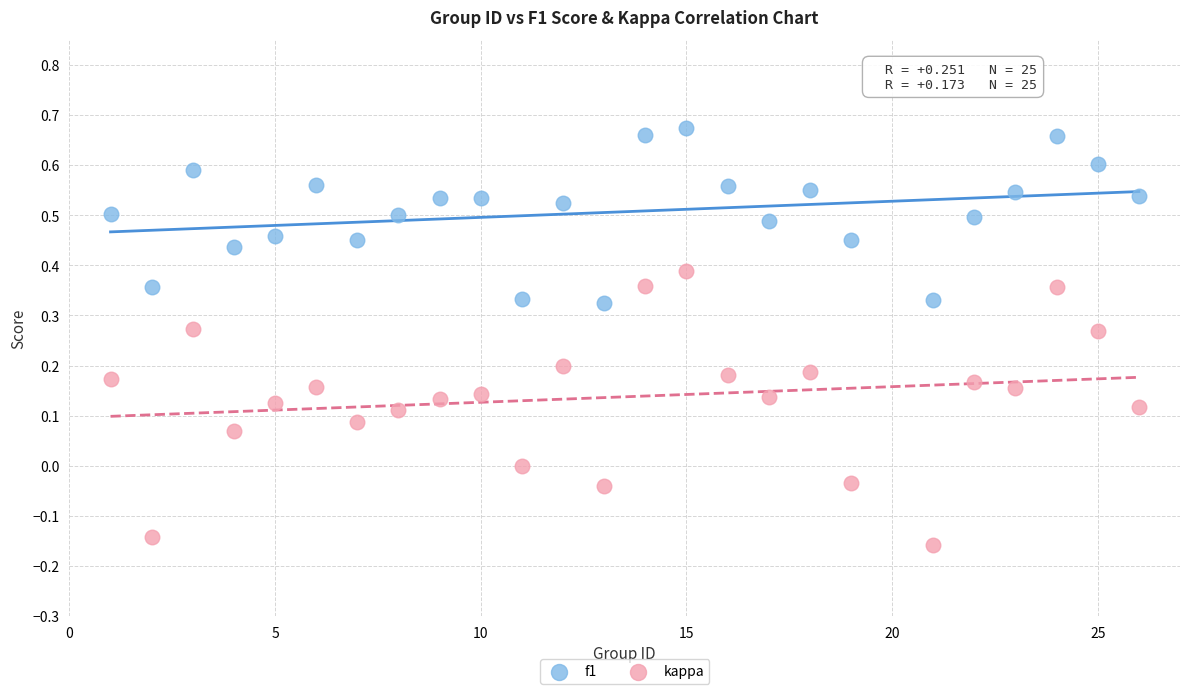

Which series reaches the minimum Y coordinate?

kappa